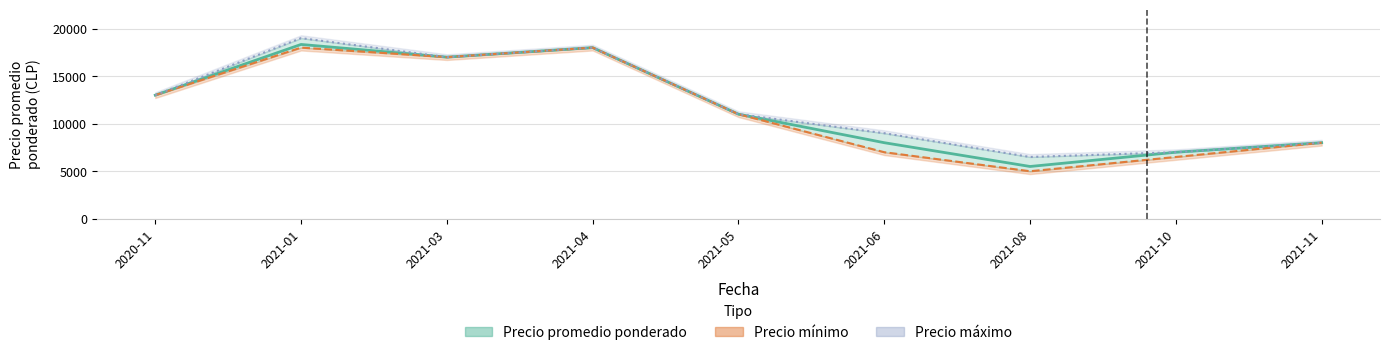

List the labels in order of Precio minimo value, largest first.

2021-01, 2021-04, 2021-03, 2020-11, 2021-05, 2021-11, 2021-06, 2021-10, 2021-08